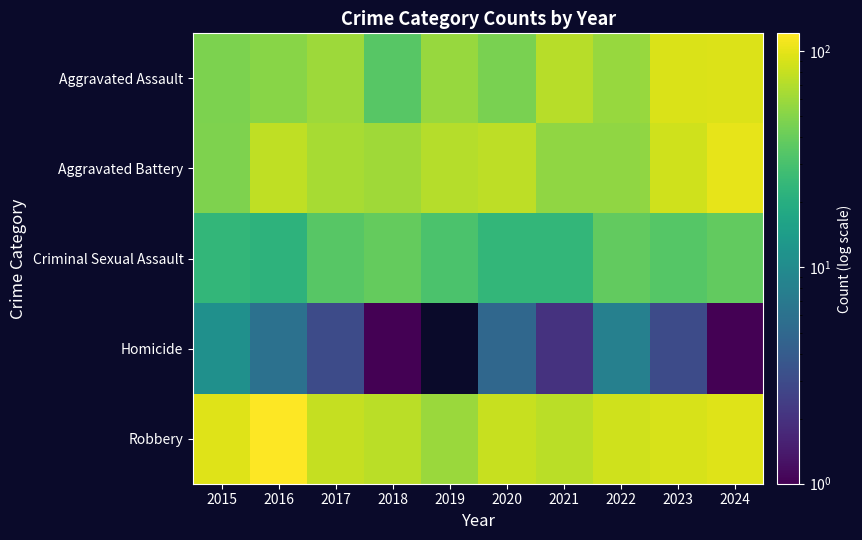

What is the maximum value for Aggravated Assault?

94.0